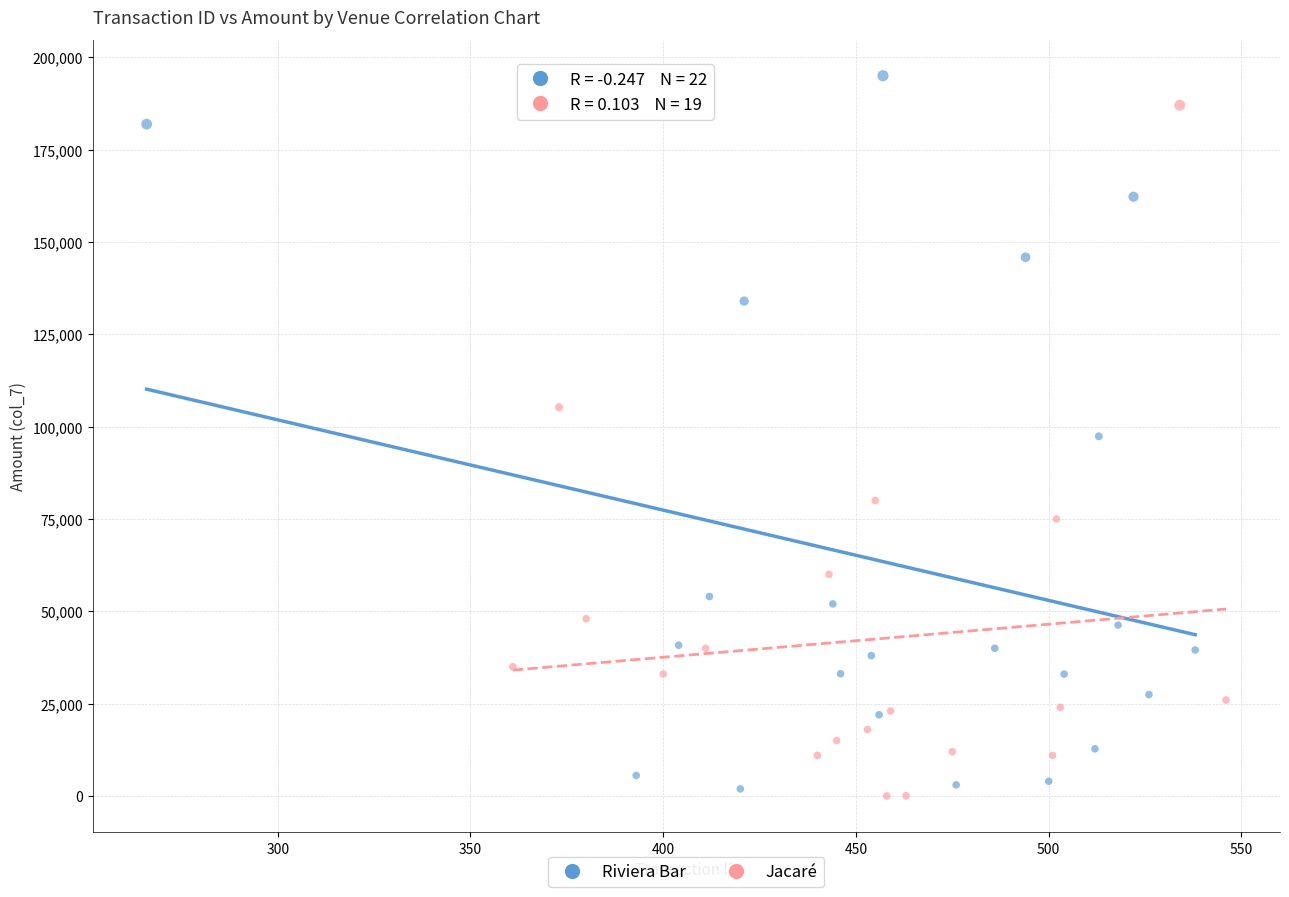

What are all the series names shown in the legend?

Riviera Bar, Jacaré